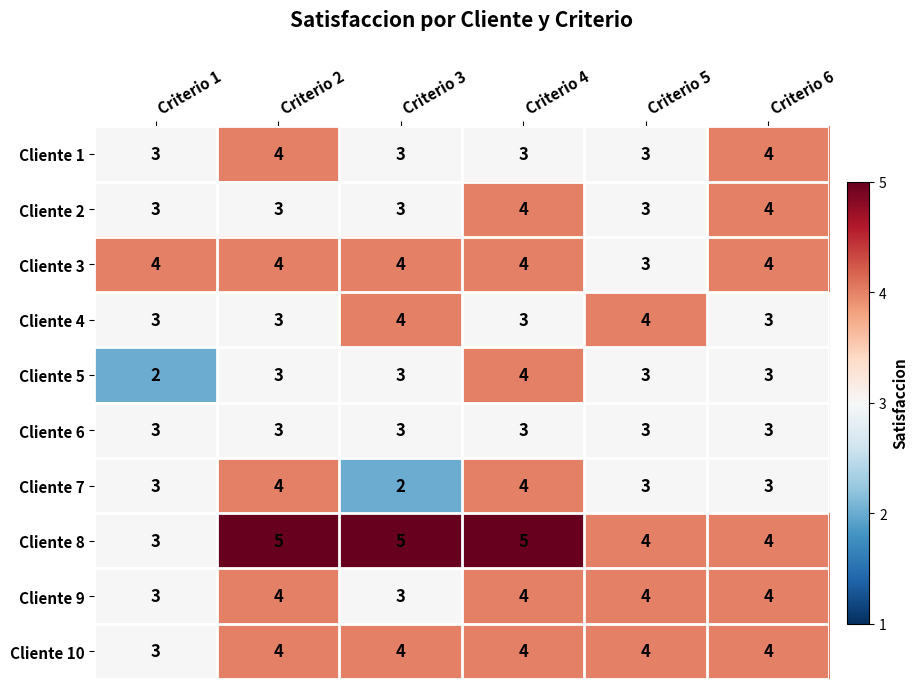

What is the greatest value displayed?

5